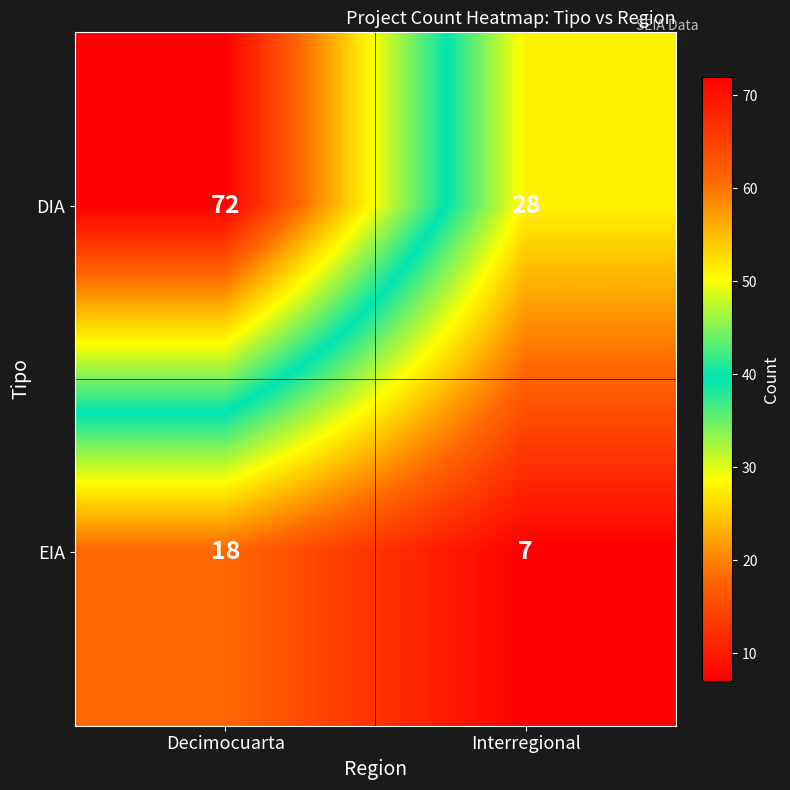

What value does the EIA series have at Interregional?

7